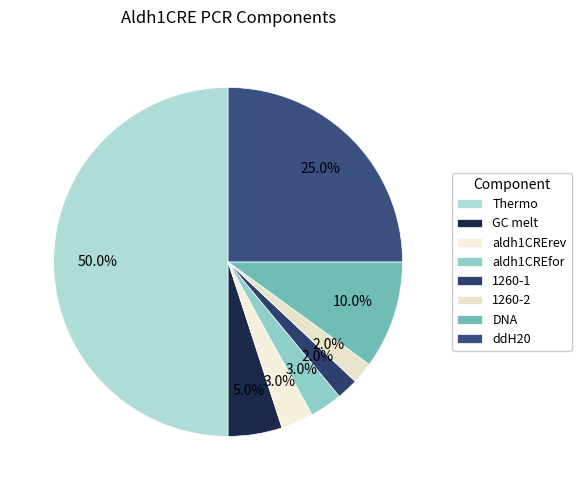

Which category has the biggest portion of the pie?

Thermo